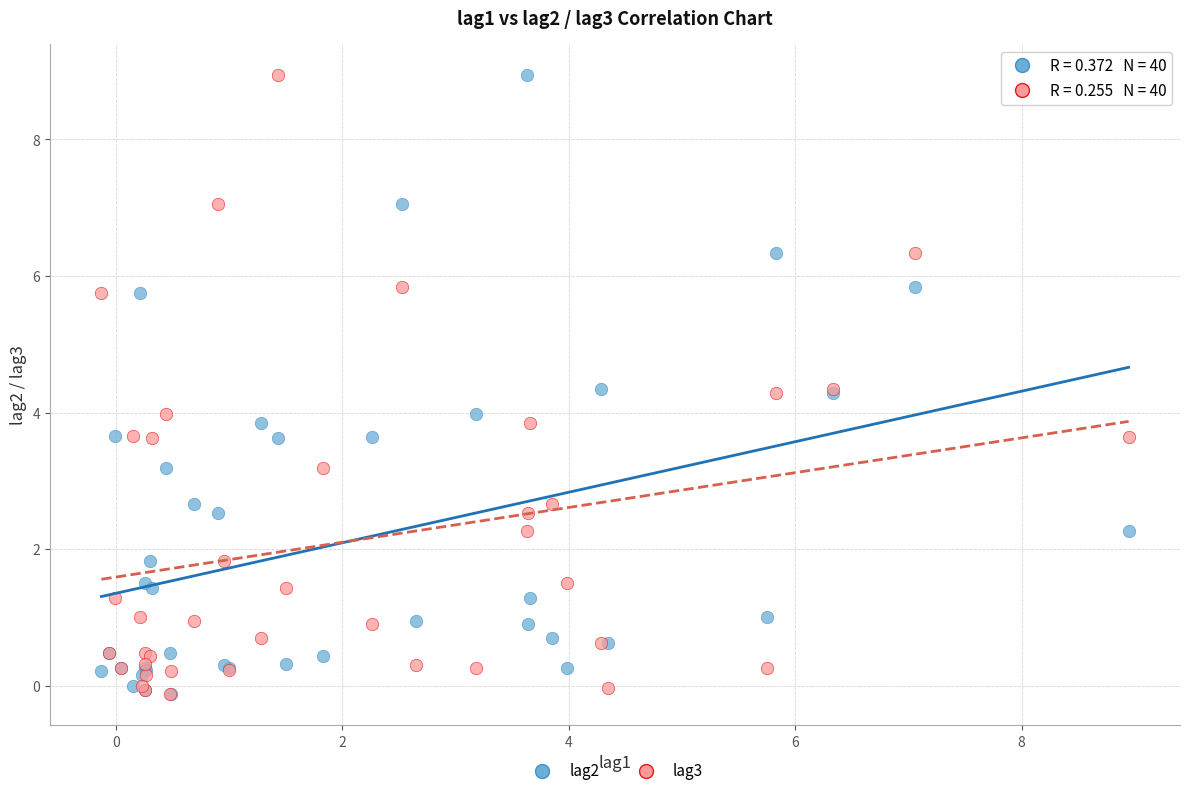

What are all the series names shown in the legend?

lag2, lag3